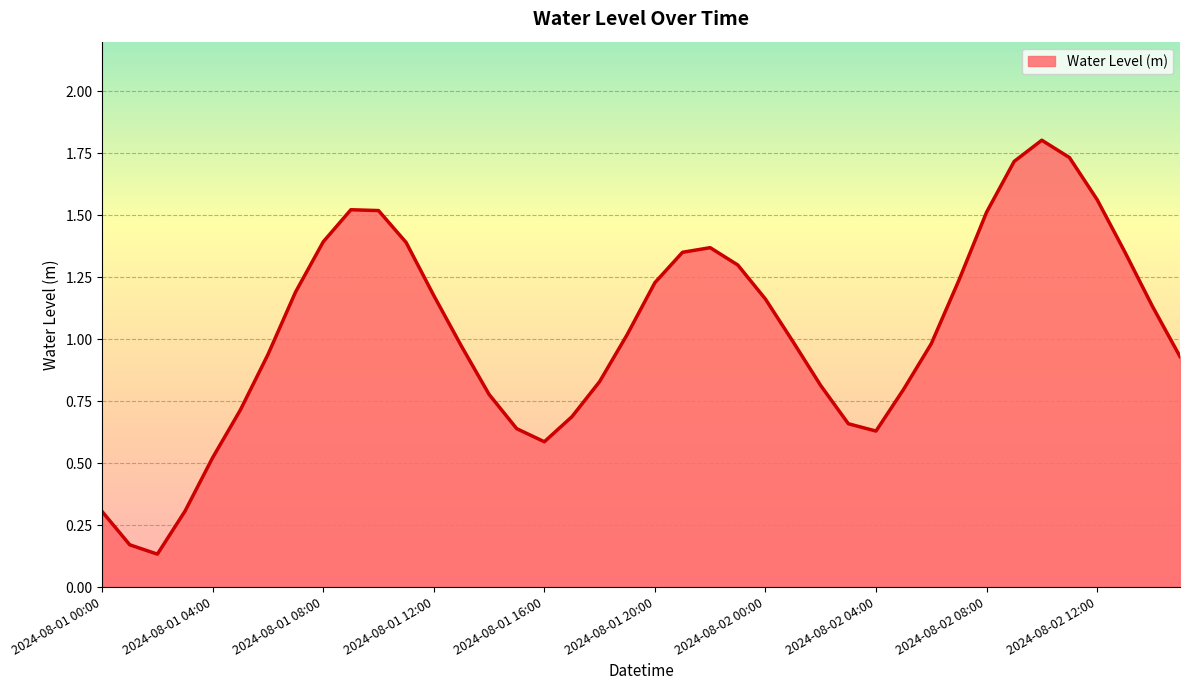

What is the maximum value shown in the chart?

1.8